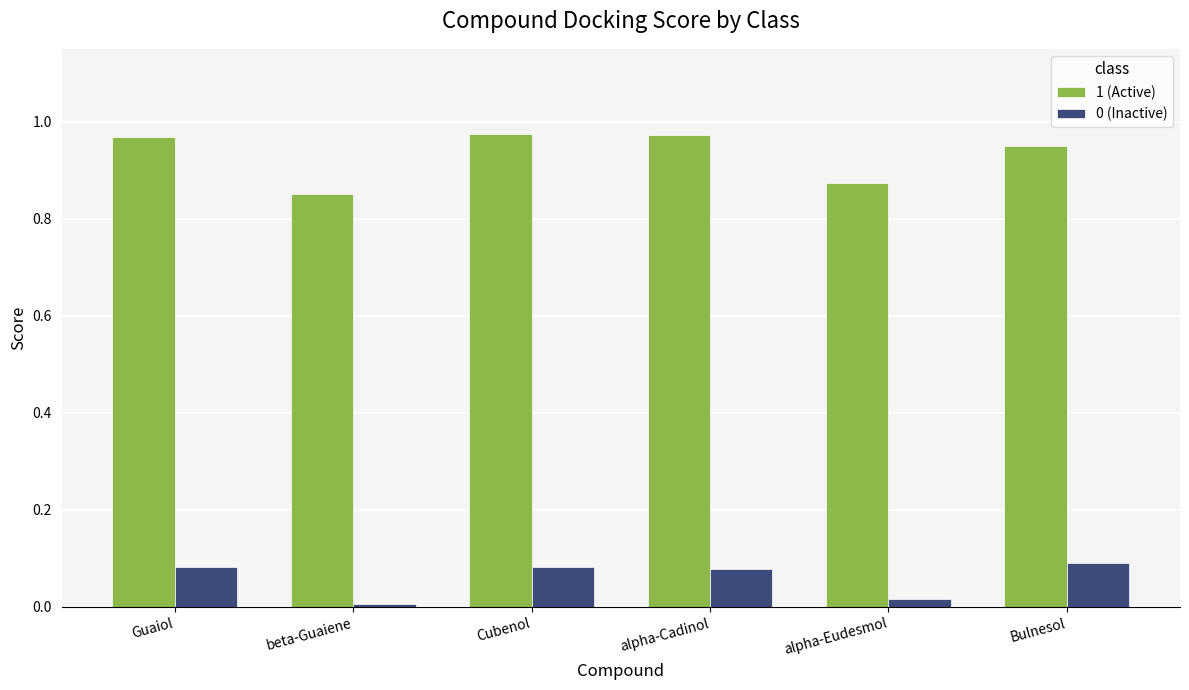

What is the sum of all 0 (Inactive) values?

0.4